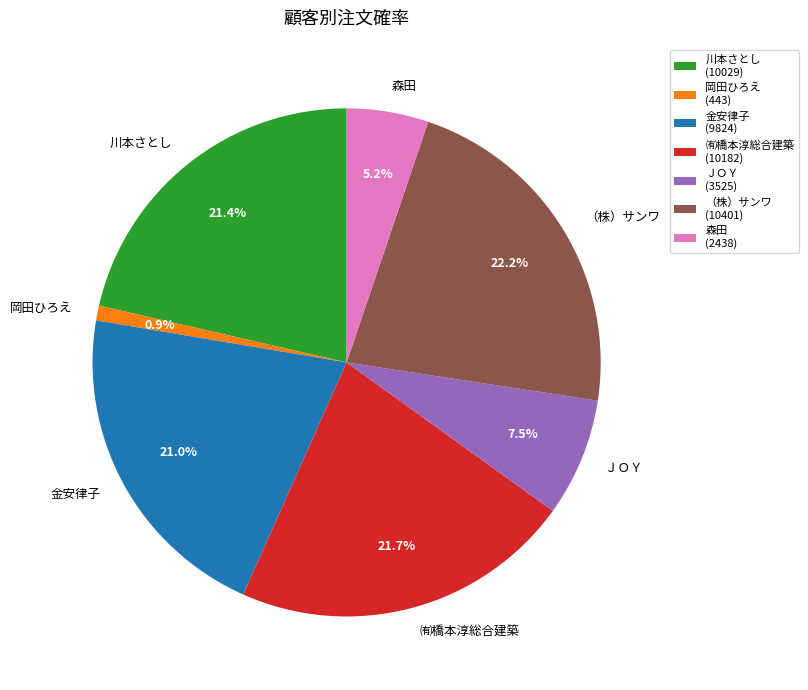

Is the sum of （株）サンワ and 森田 greater than half?

No